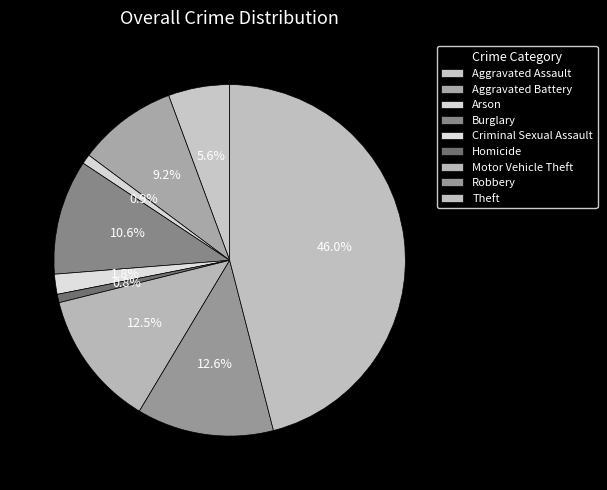

Which category has the smallest portion of the pie?

Homicide